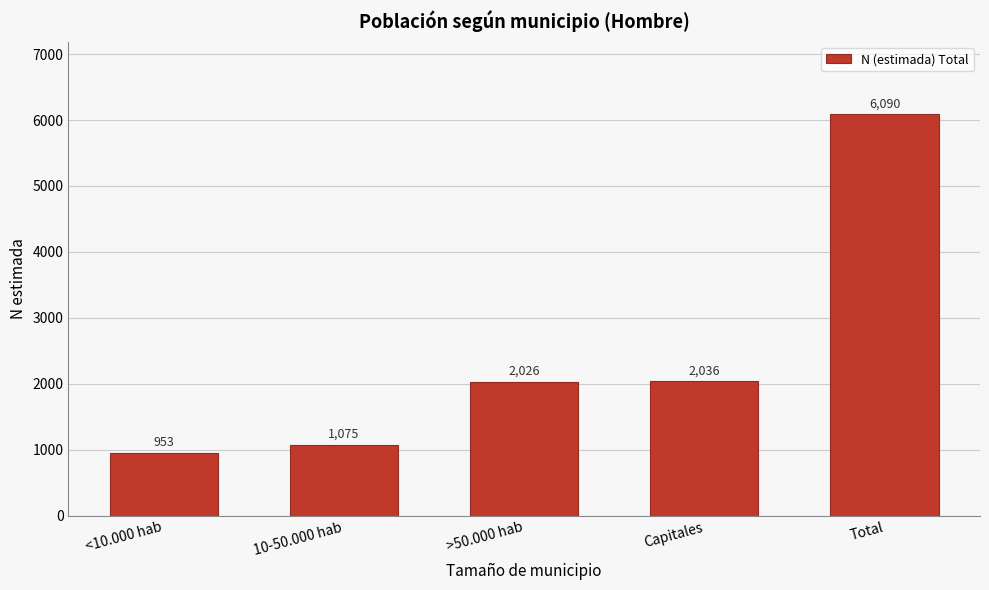

Reading left to right, list all the values displayed in this chart.

<10.000 hab=953	10-50.000 hab=1075	>50.000 hab=2026	Capitales=2036	Total=6090